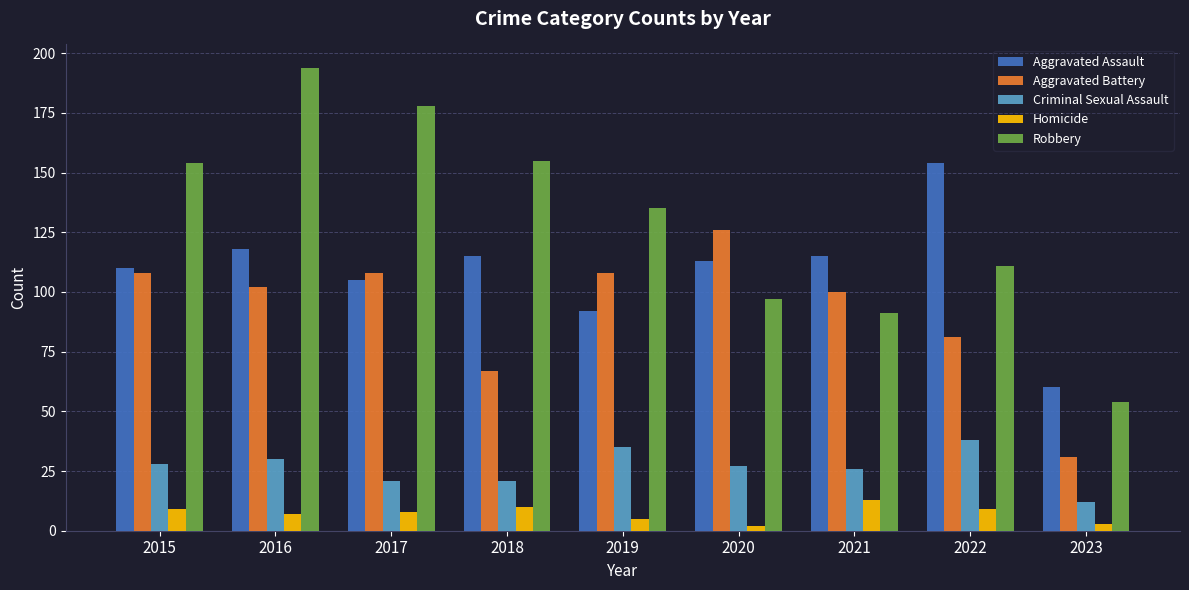

What is the average value of the Aggravated Battery series?

92